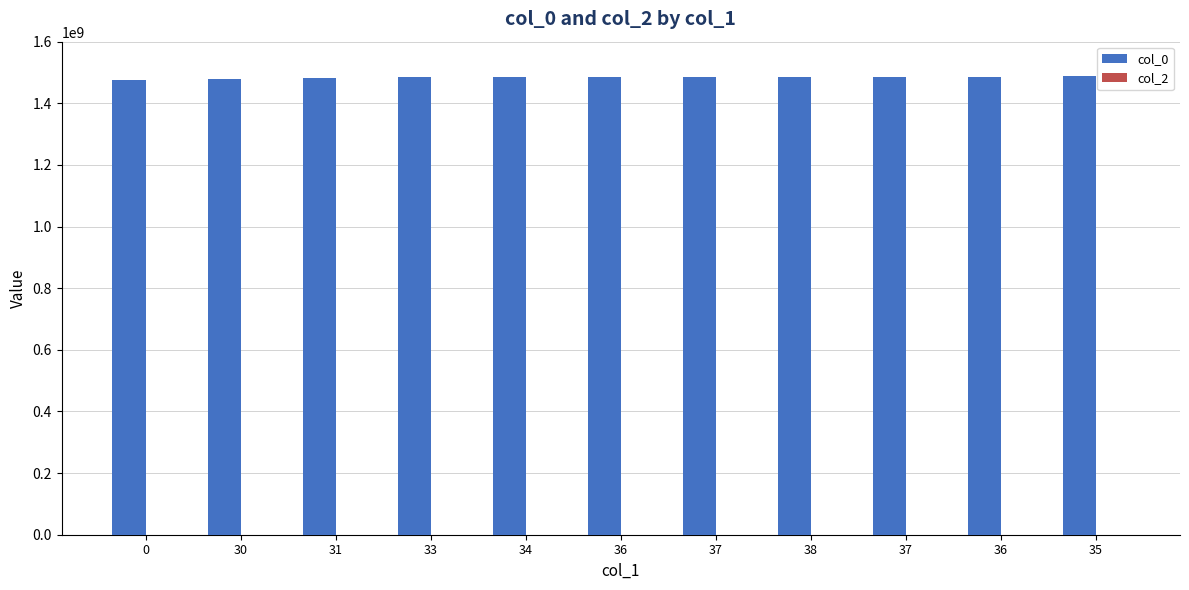

How many data points does each series have?

11